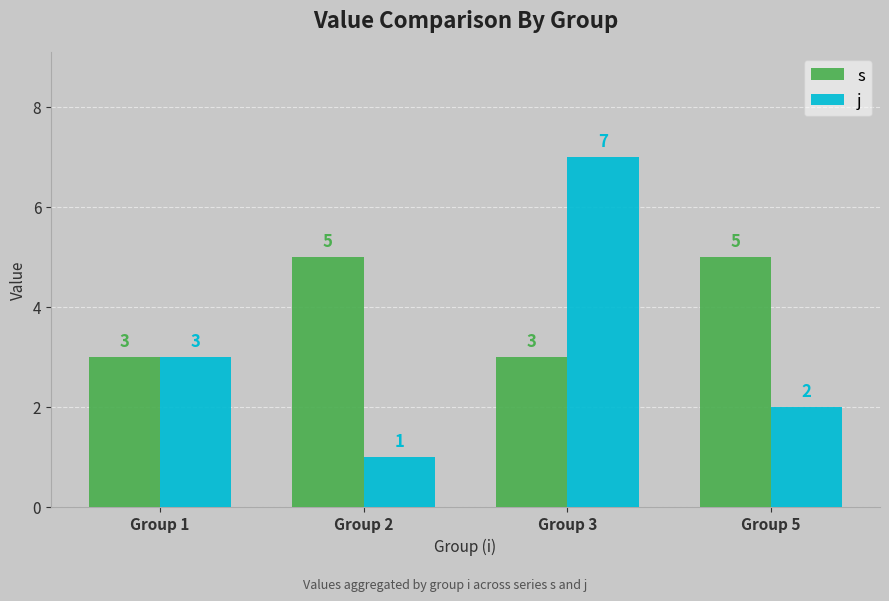

At which category is the sum across all series the highest?

Group 3